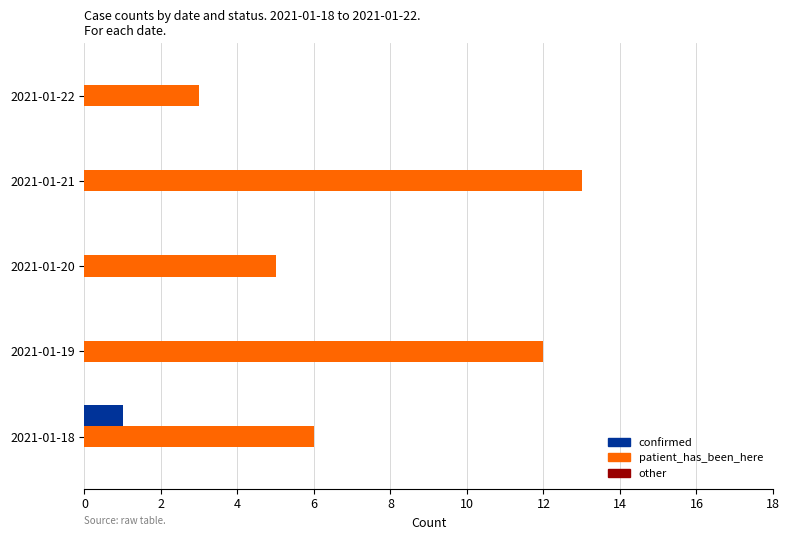

What is the total value across all series at 2021-01-18?

7